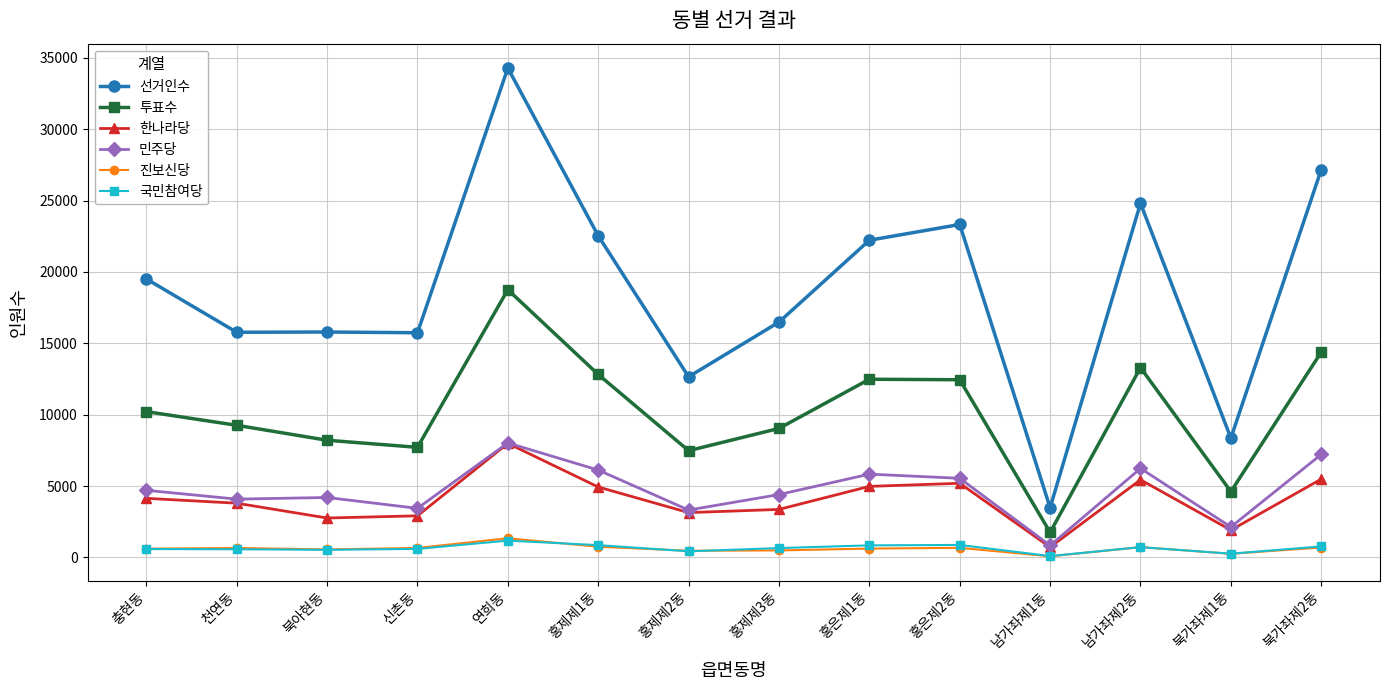

At which label does 투표수 reach its minimum?

남가좌제1동